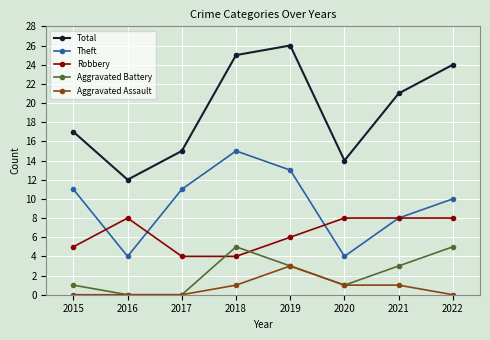

True or false: Total has a value of 21 at 2021.

True